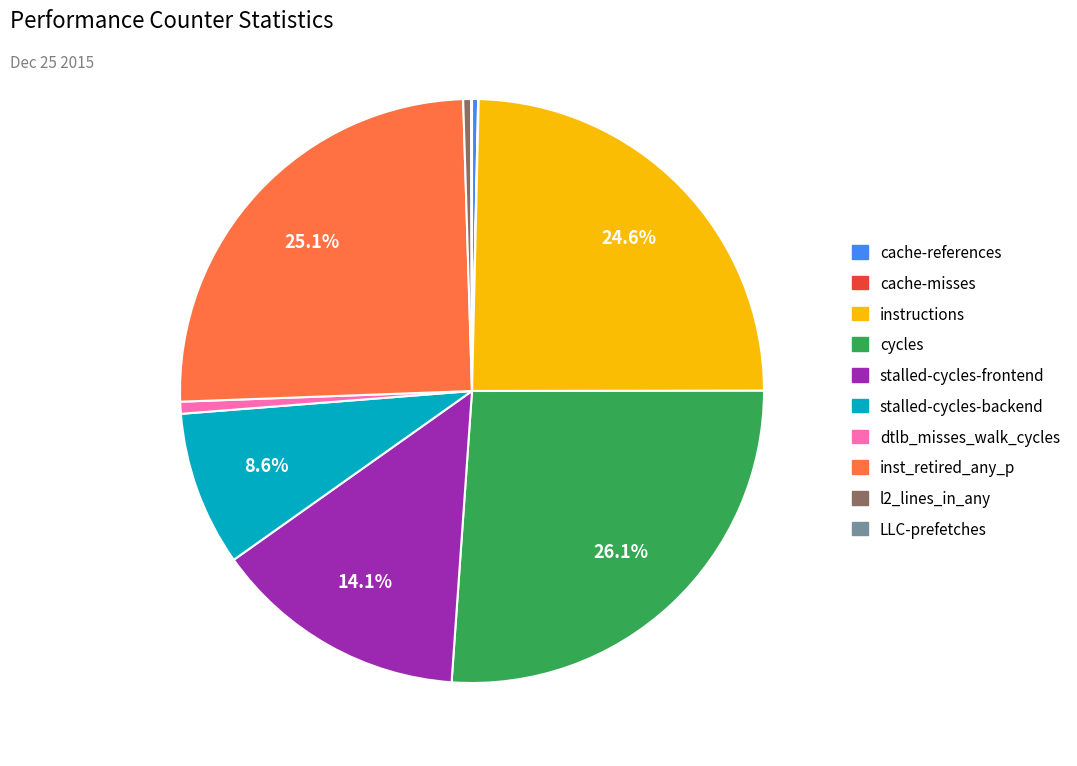

To the nearest percent, what is the difference between the largest and smallest slice percentages?

26%